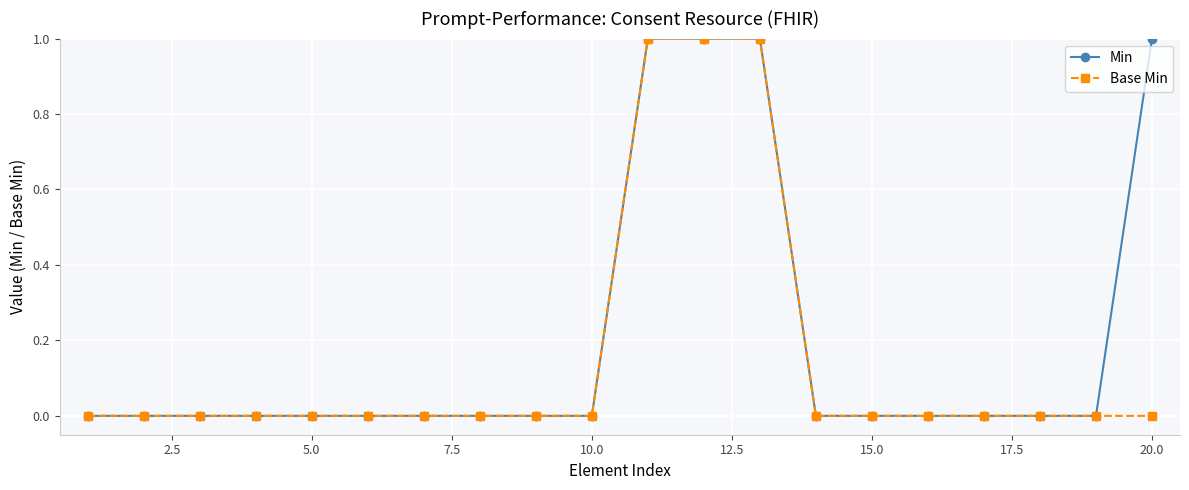

List the series in order of their overall mean, highest first.

Min, Base Min